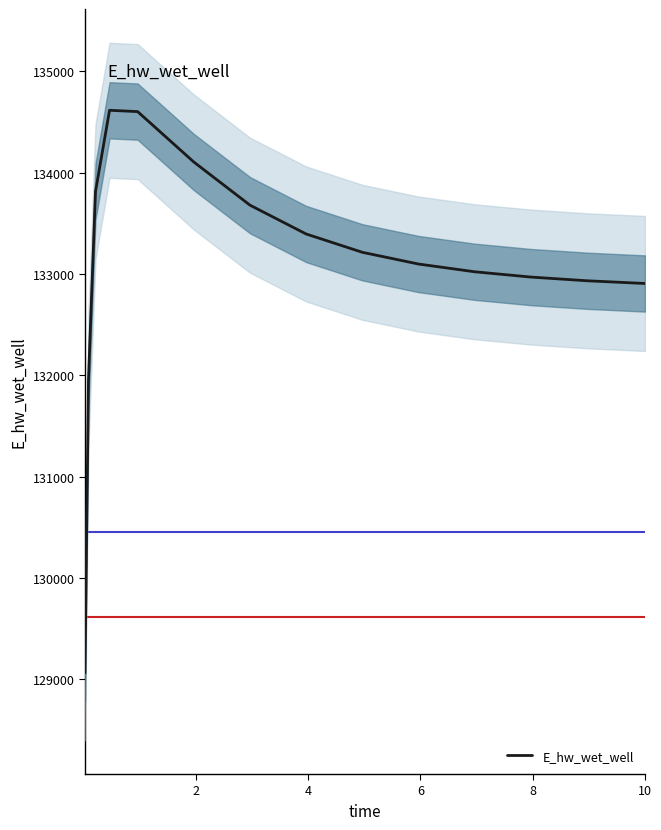

What is the difference between the maximum and minimum values?

5549.5